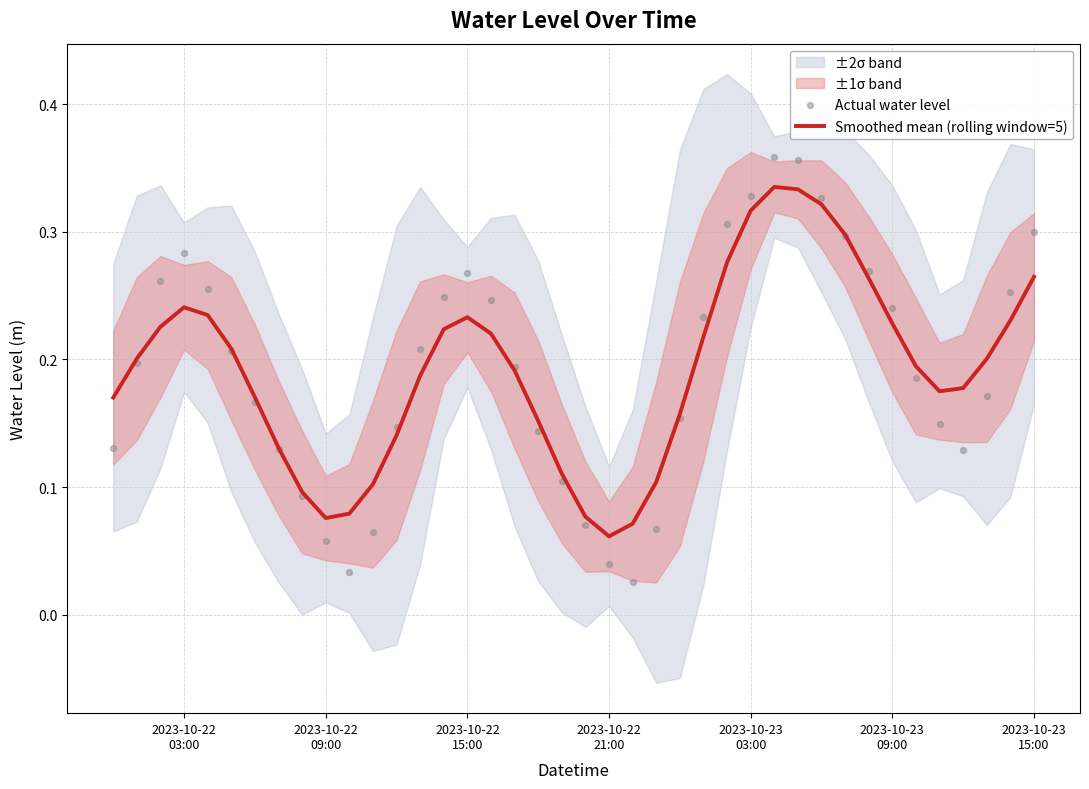

Which series has the largest Y range (max minus min)?

Actual water level